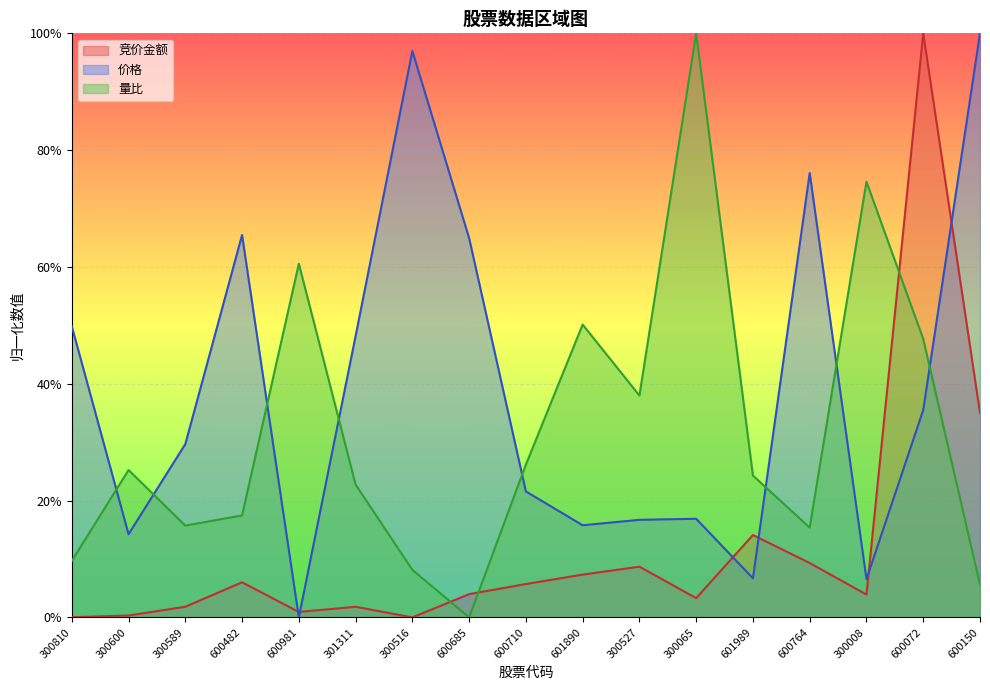

At which category is the sum across all series the highest?

600072